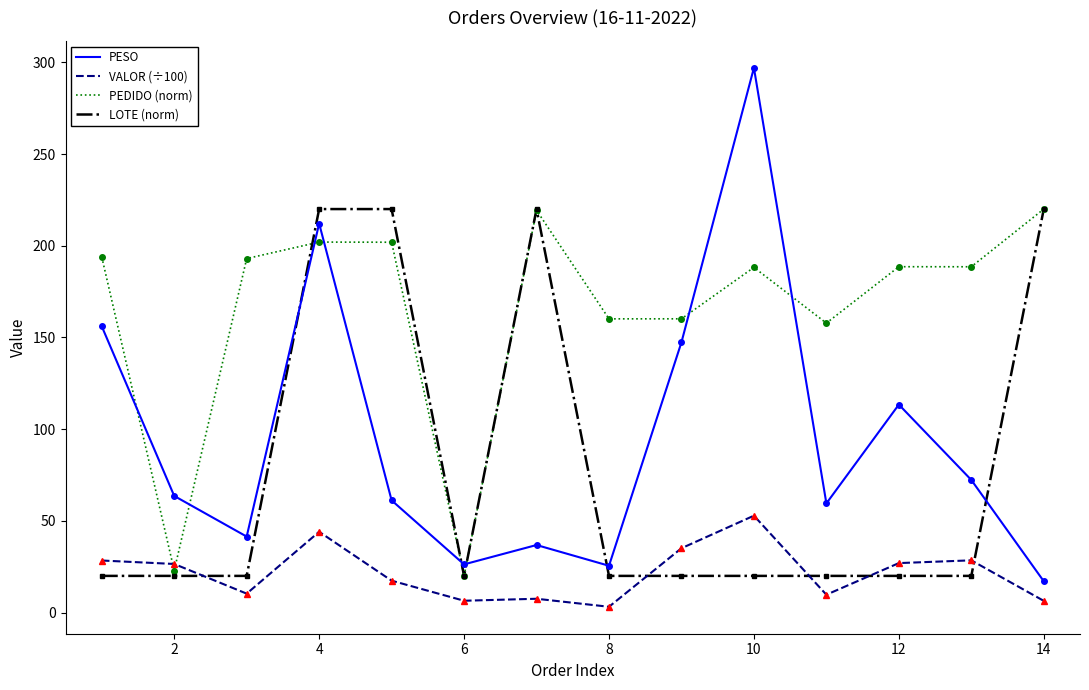

Which series has the largest total across all categories?

PEDIDO (norm)